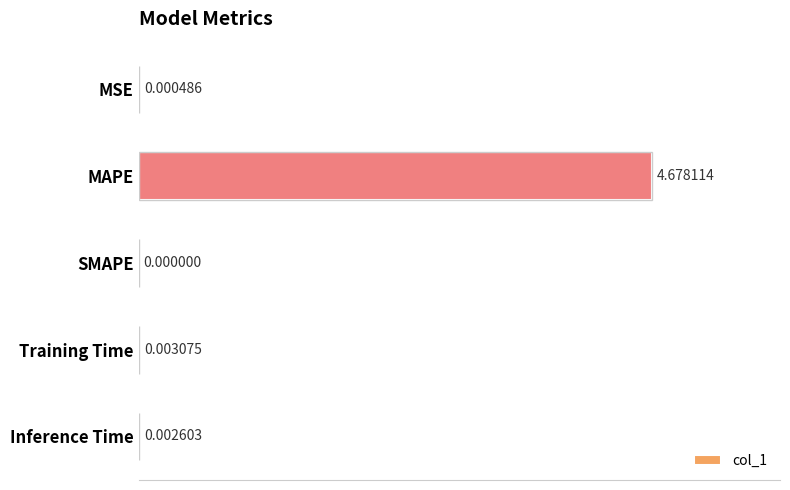

Which category has the highest value across all series?

MAPE